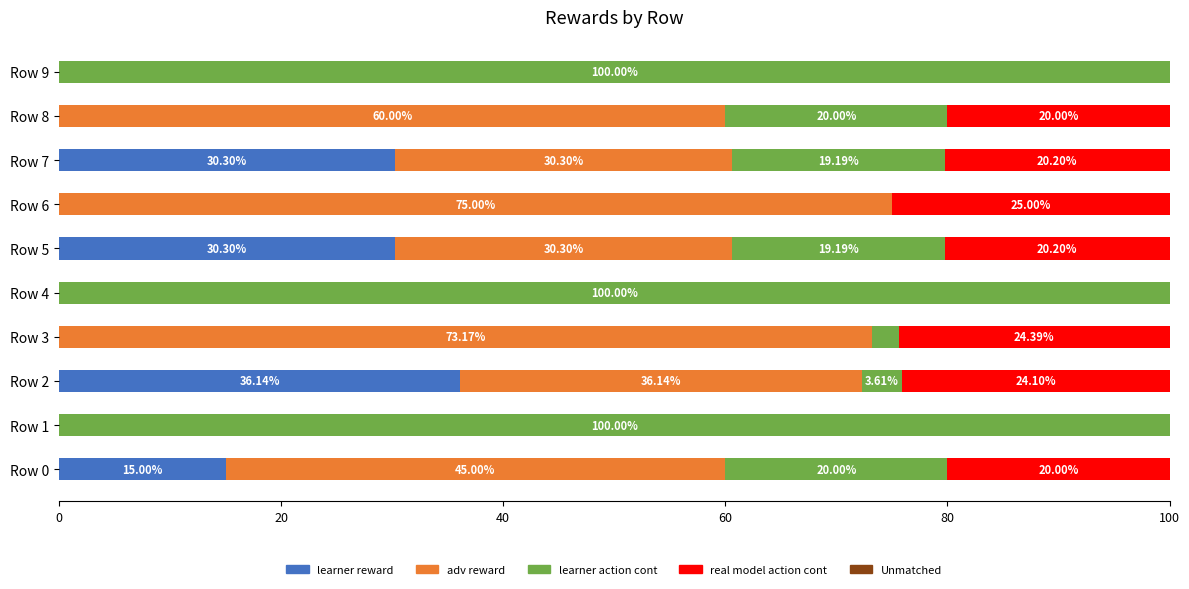

What is the sum of the learner reward values at Row 2 and Row 1?

36.1